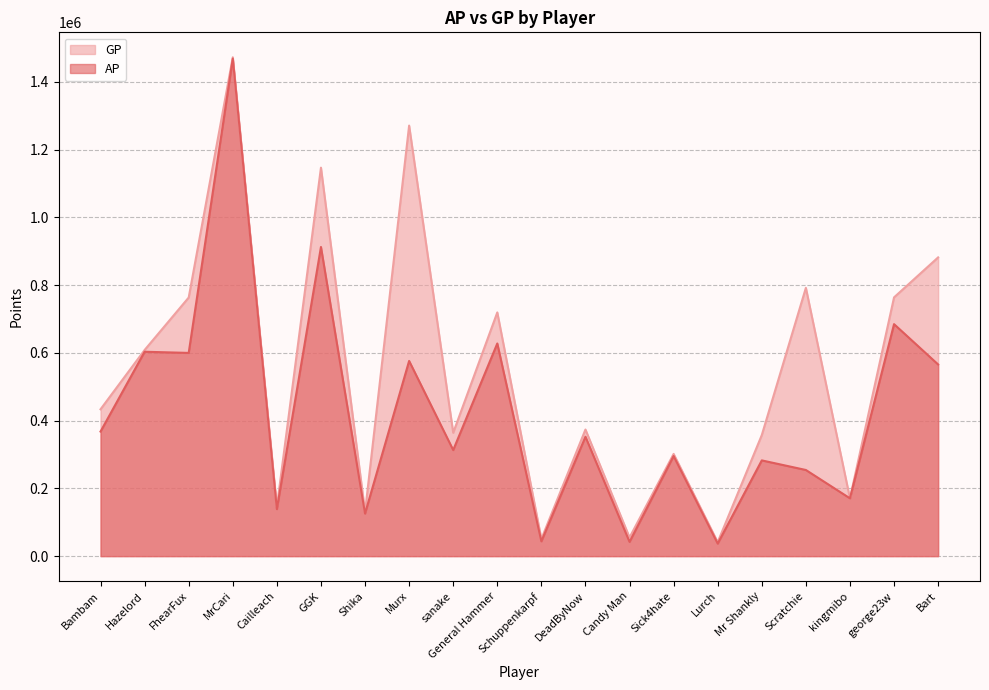

In AP, how many points are higher than both neighbors (excluding endpoints)?

9